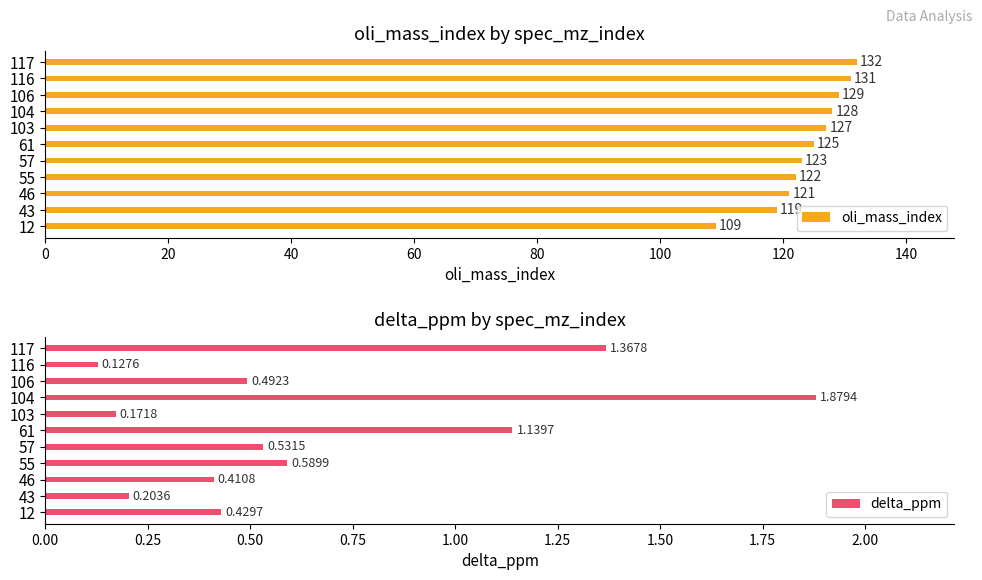

Where is oli_mass_index nearest to the value 120?

43